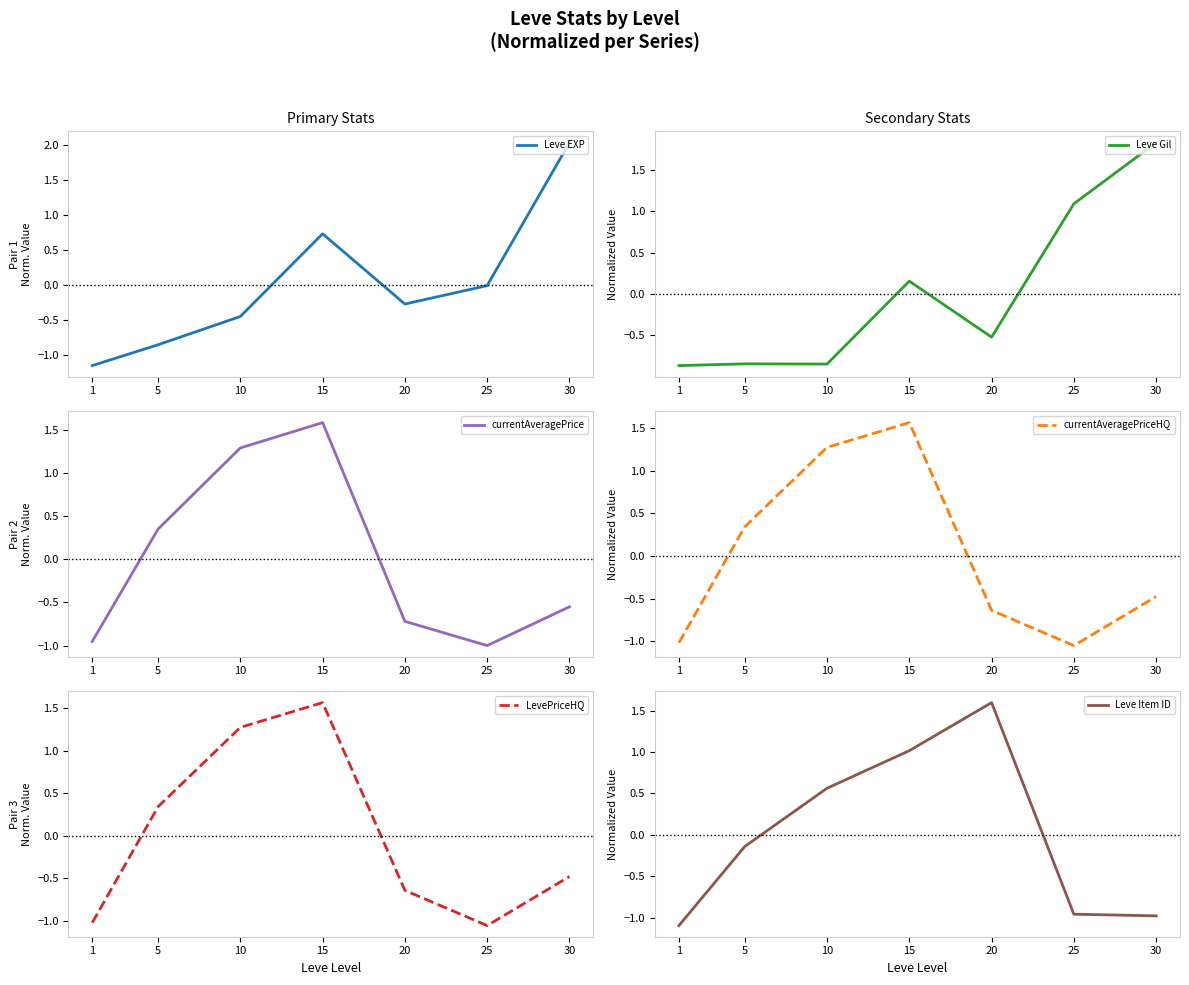

True or false: currentAveragePriceHQ has a value of -1.1 at 25.

True